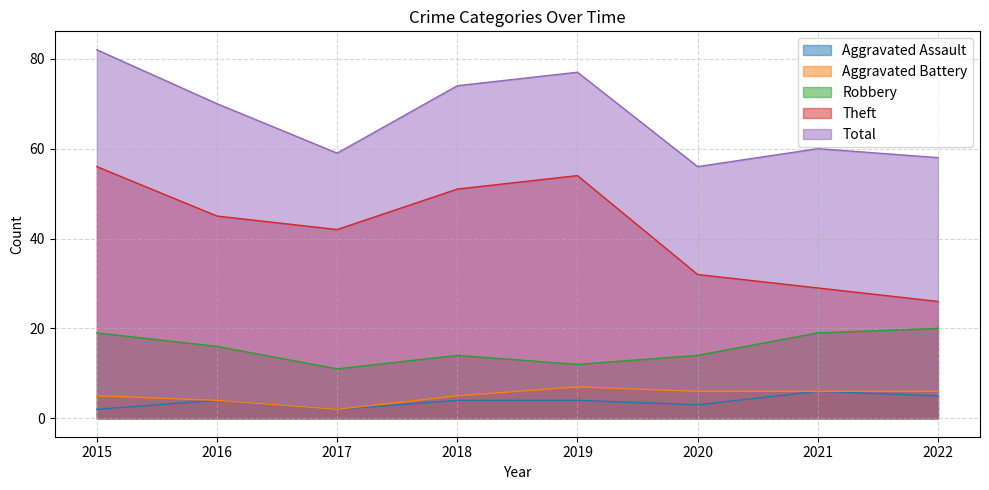

In Total, how many points are higher than both neighbors (excluding endpoints)?

2